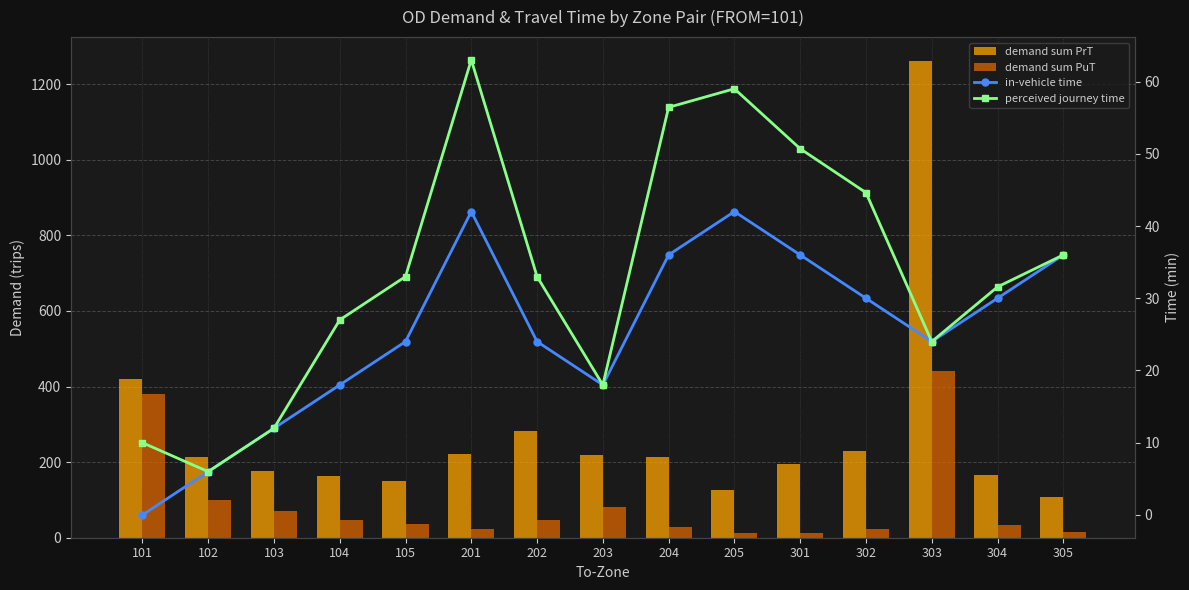

At 102, list the series in order from largest to smallest.

demand sum PrT, demand sum PuT, in-vehicle time, perceived journey time